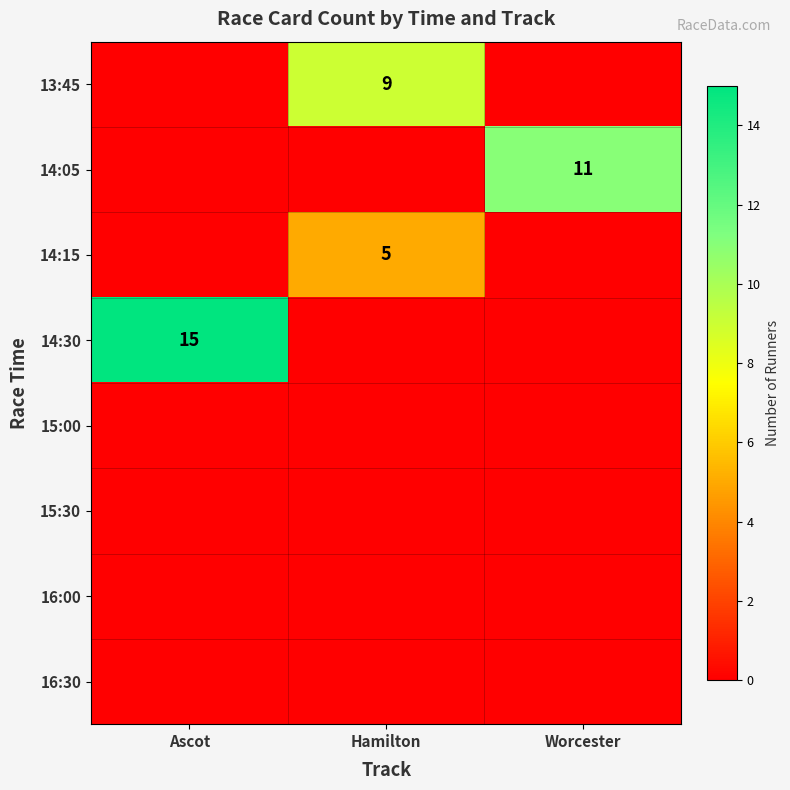

How many series are shown in this chart?

8